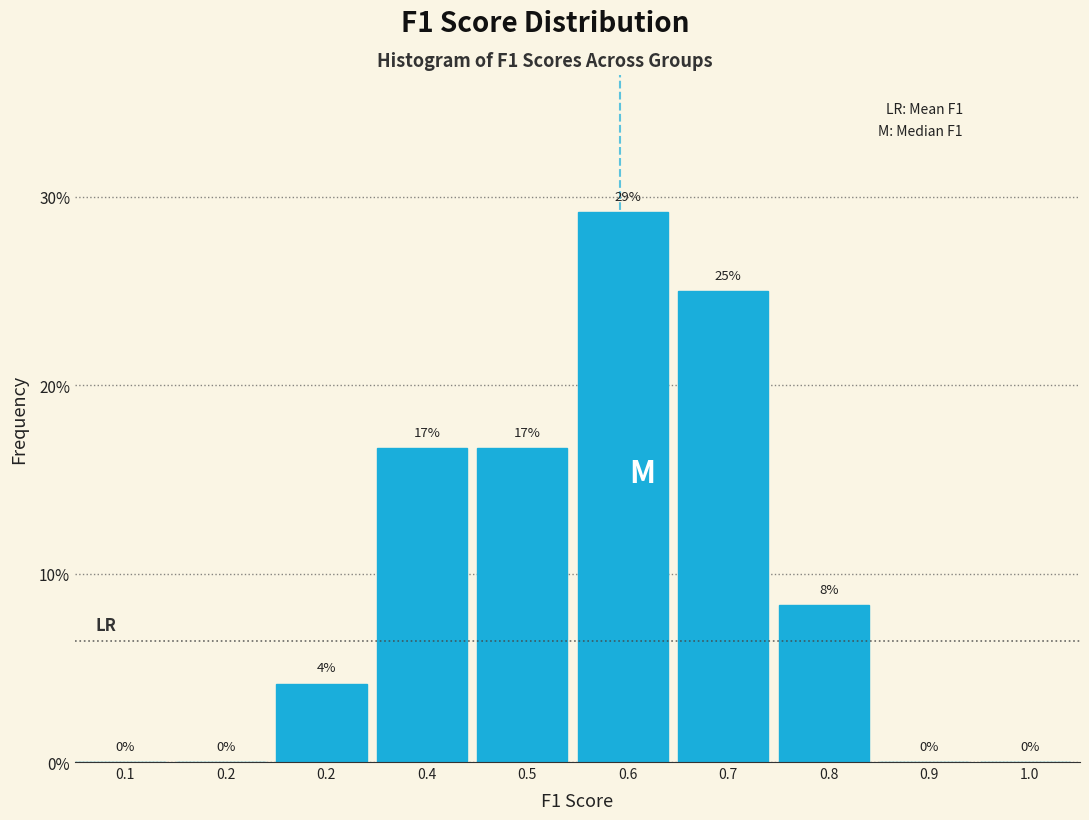

Are the bars horizontal?

No